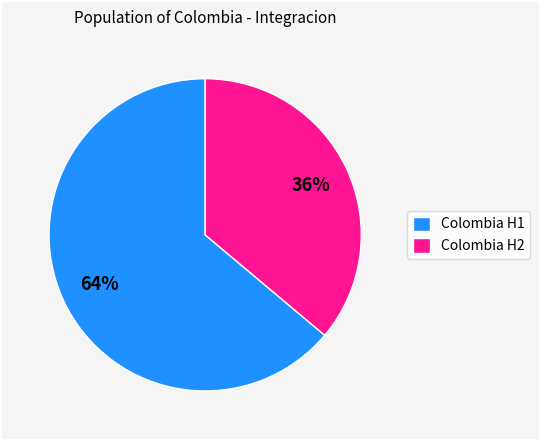

Which category has the biggest portion of the pie?

Colombia H1